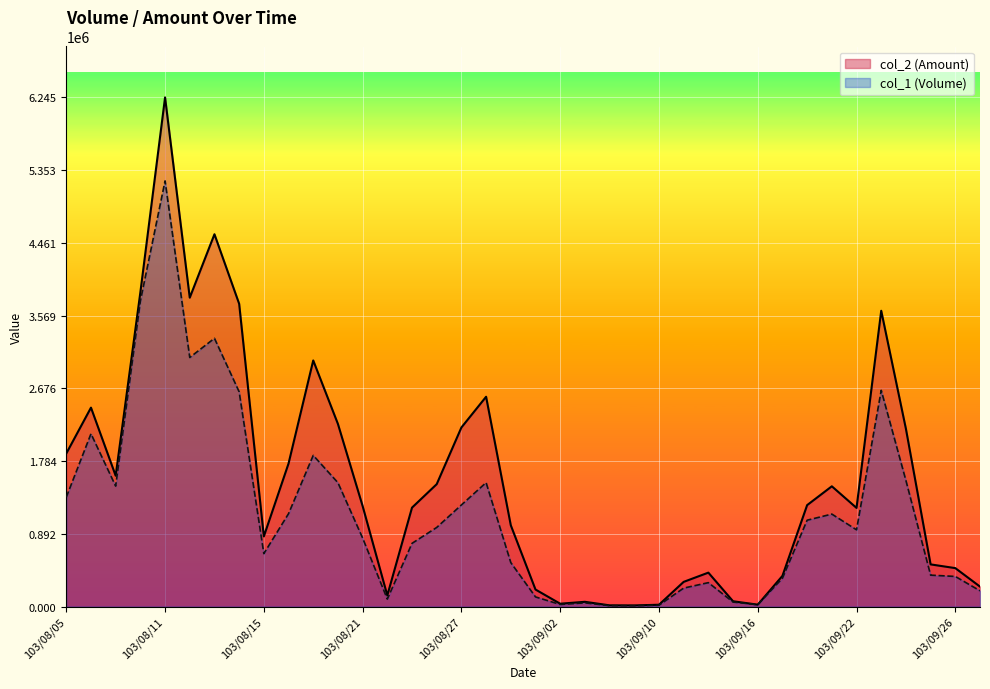

What are all the series names shown in the legend?

col_2, col_1